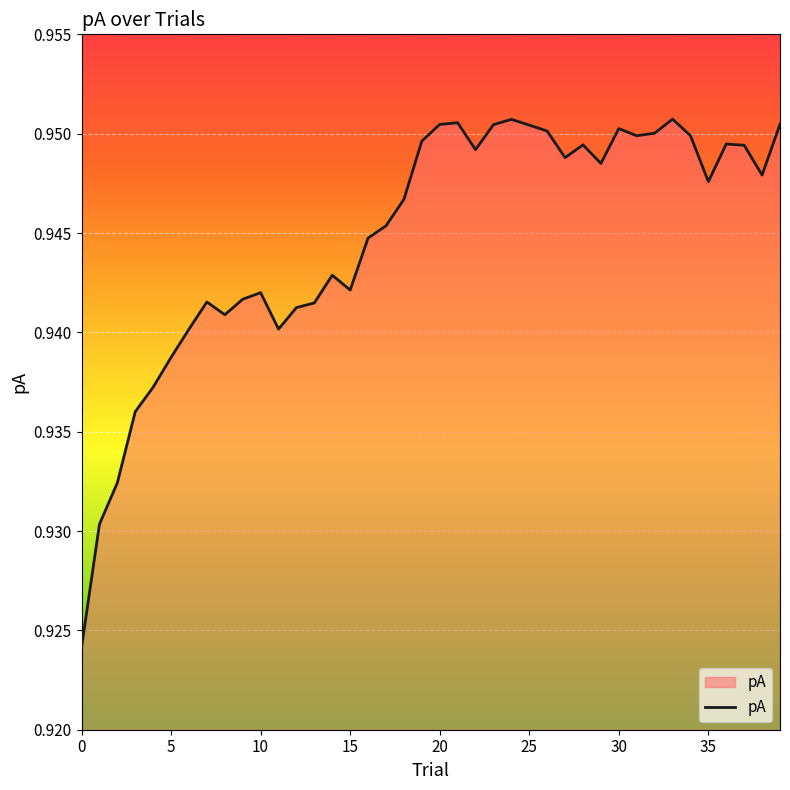

Does the chart display data point markers on the line(s)?

No